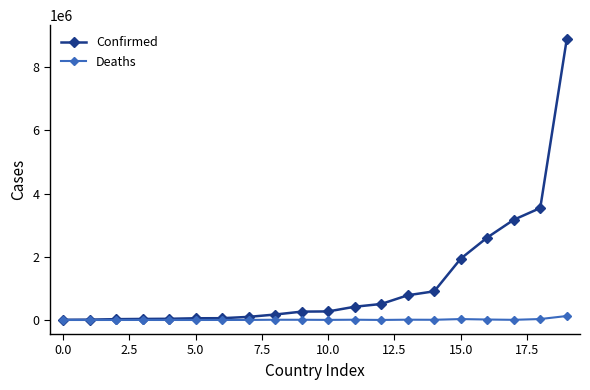

What is the greatest value displayed?

8887973